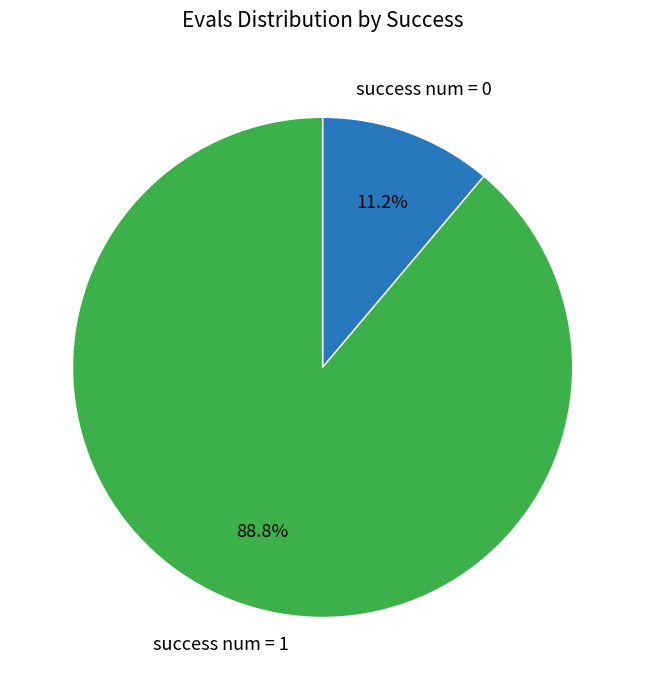

Is success num = 0 the majority of the pie?

No